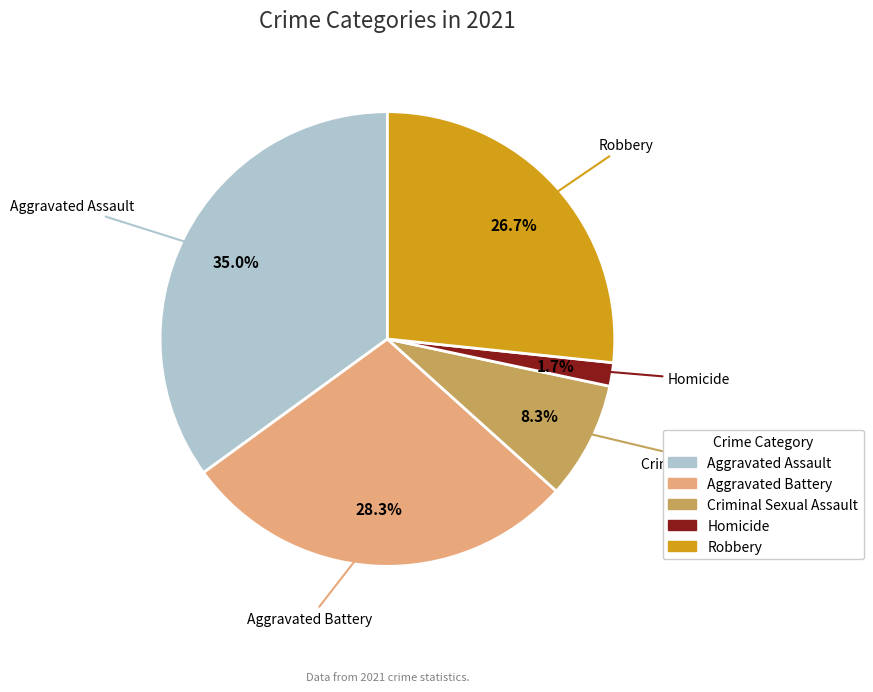

Which category has the biggest portion of the pie?

Aggravated Assault